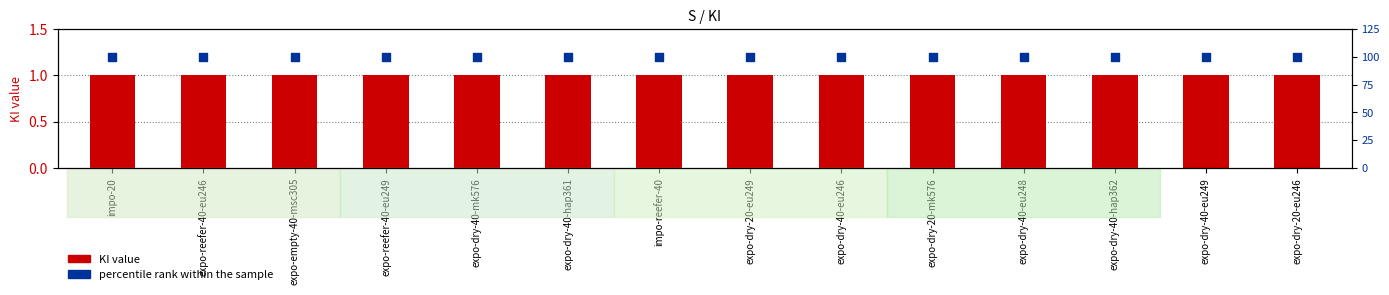

What are all the series names shown in the legend?

KI, percentile rank within the sample